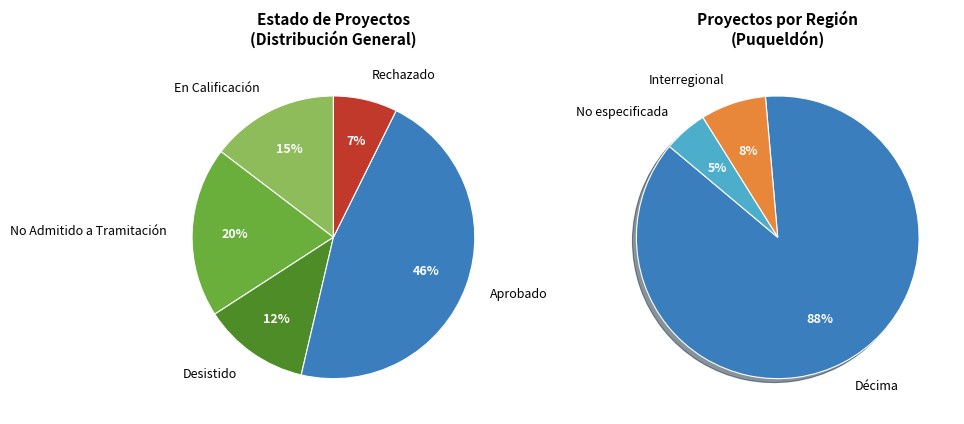

How many segments does this pie chart have?

5